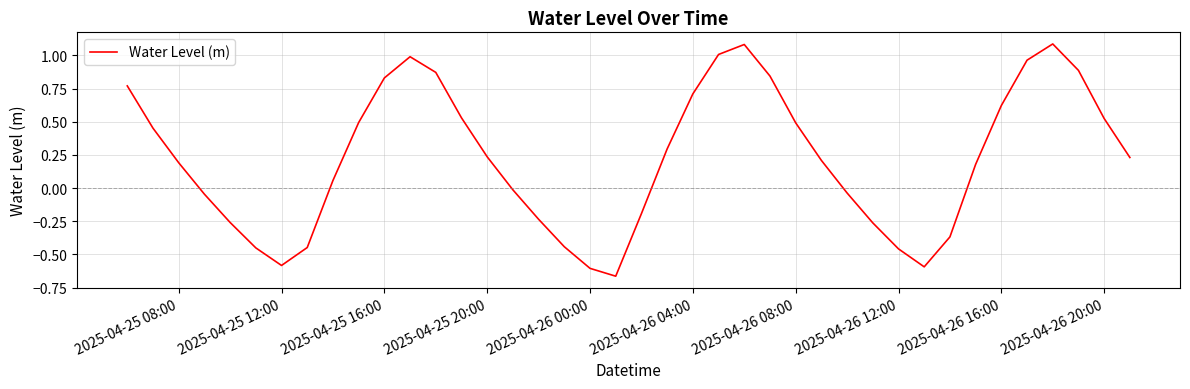

Does the chart have visible grid lines?

Yes